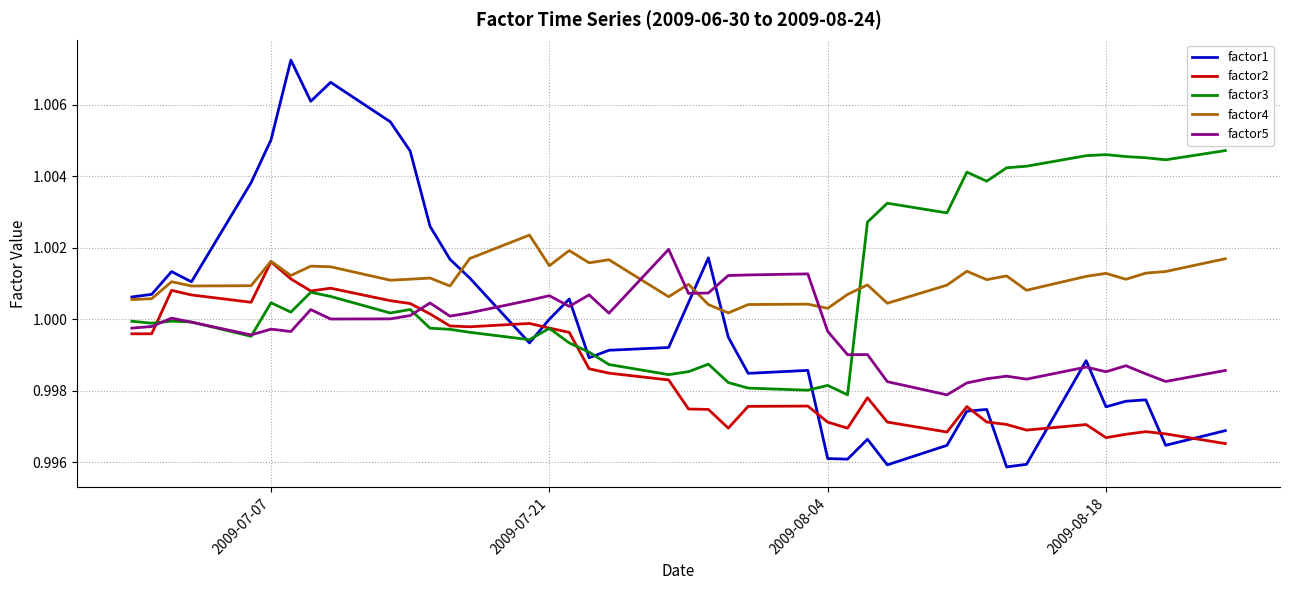

Count the number of data series in this chart.

5